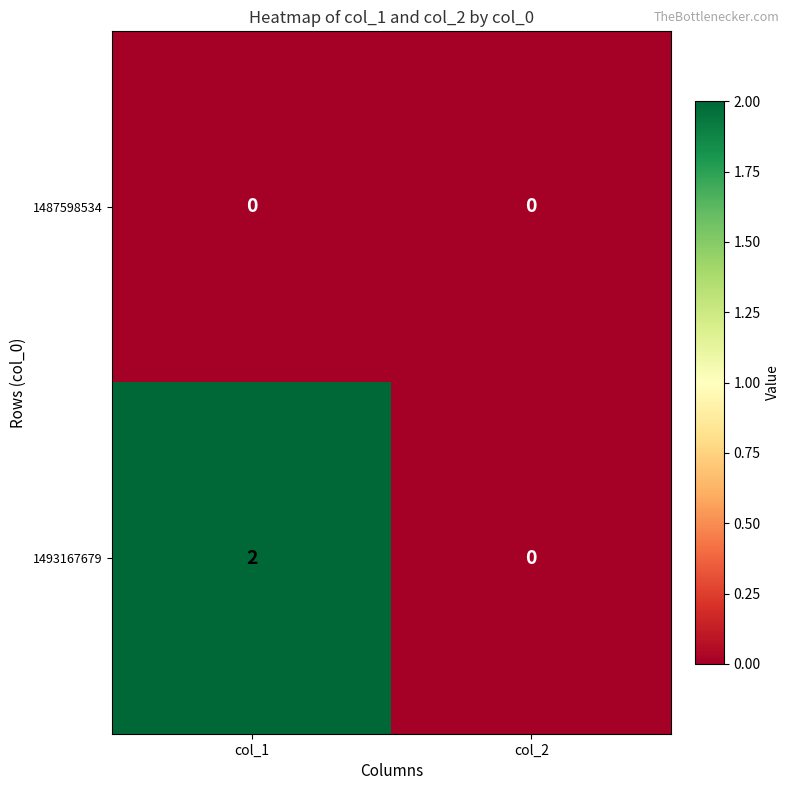

The 1493167679 series shows 2 at col_1. True or false?

True